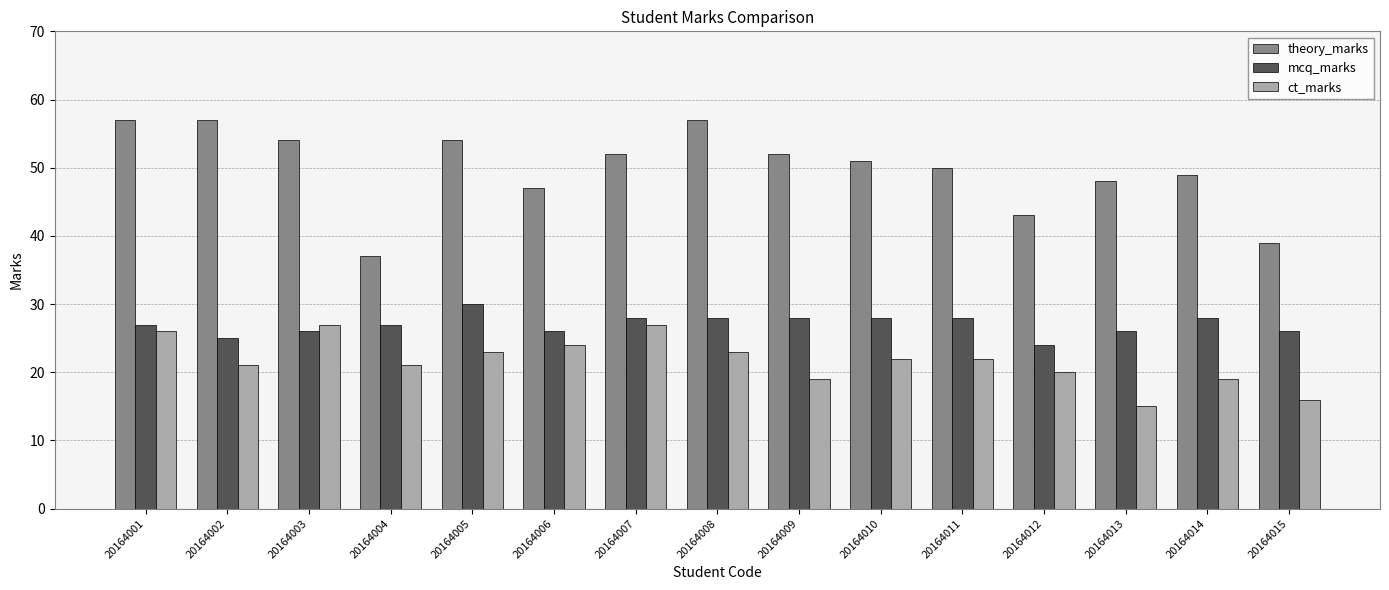

Which series has the widest spread of values?

theory_marks